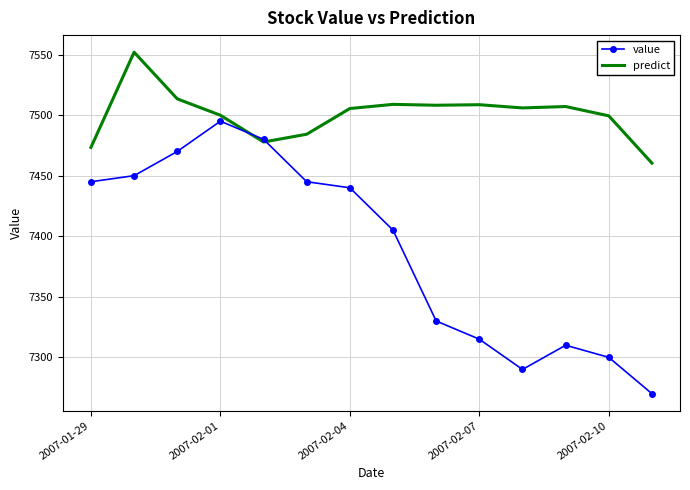

Which series has the widest spread of values?

value